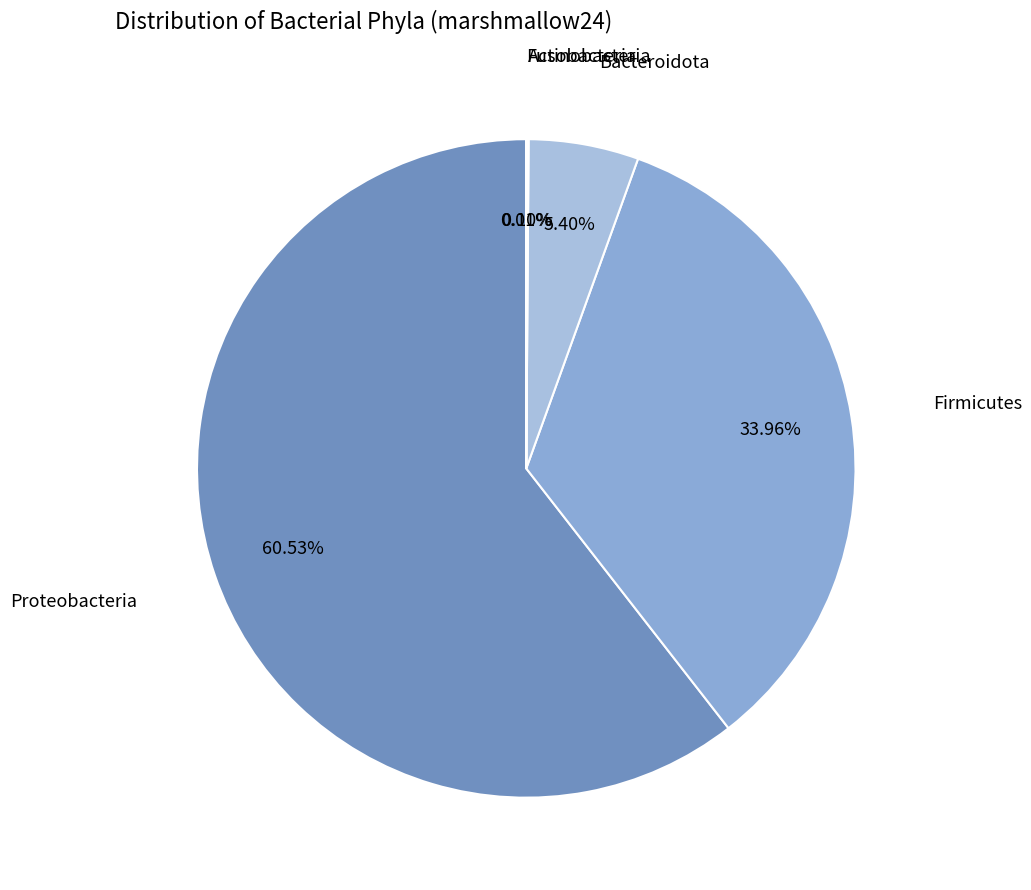

To the nearest percent, what is the combined percentage of Proteobacteria and Firmicutes?

94%